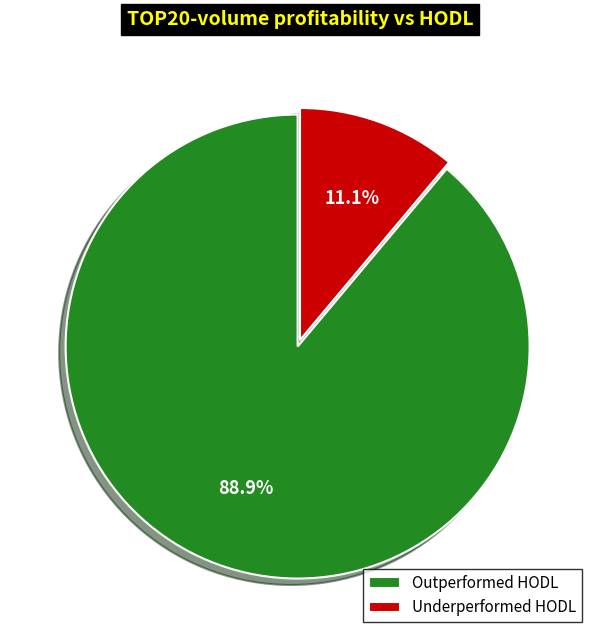

Which category has the smallest portion of the pie?

Underperformed HODL